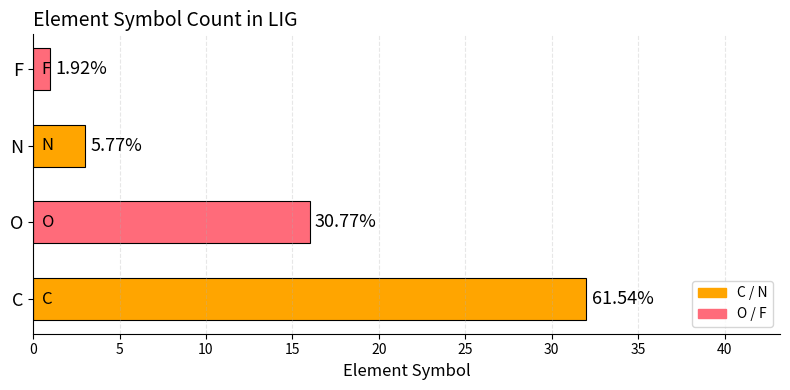

Does the chart contain any negative values?

No